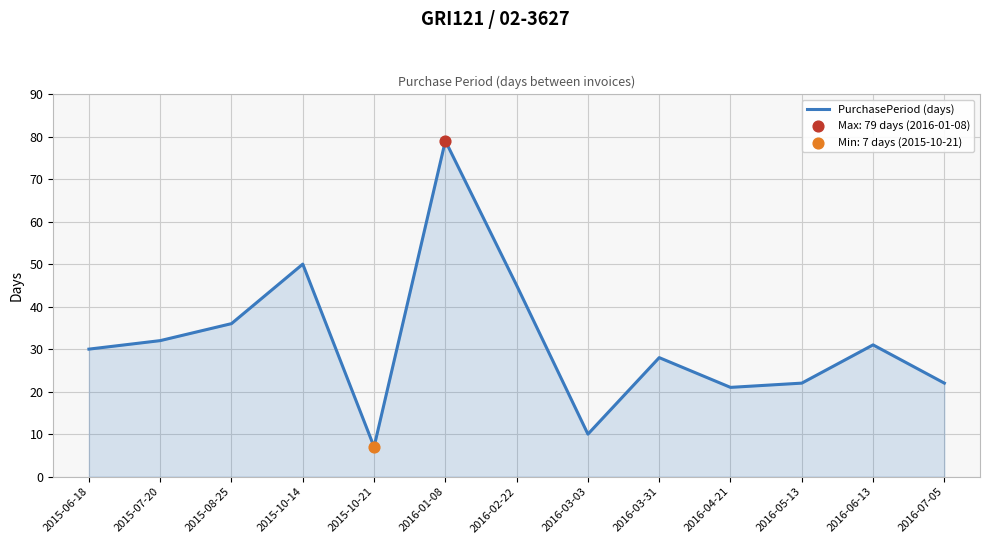

What is the change in value from 2015-10-14 to 2016-05-13?

-28